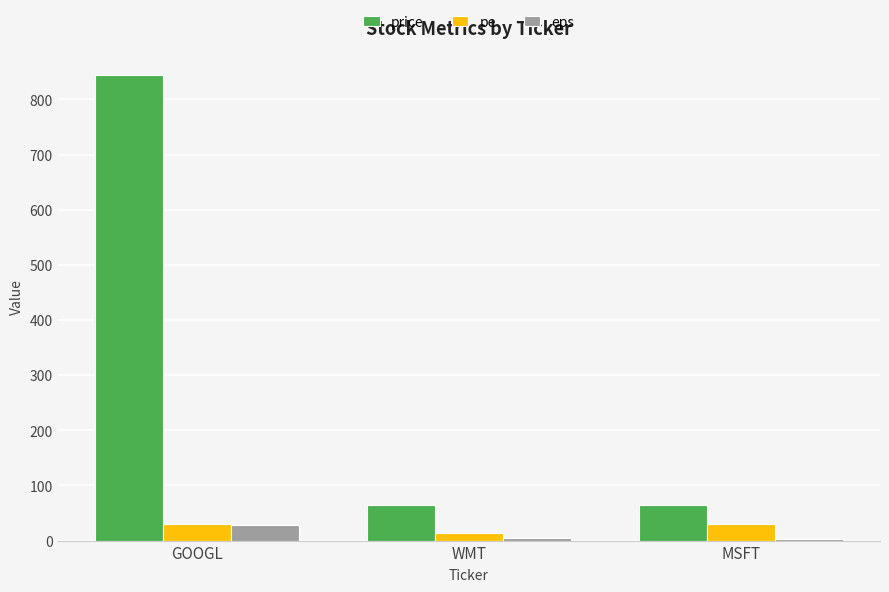

What is the approximate value of eps at WMT?

4.6